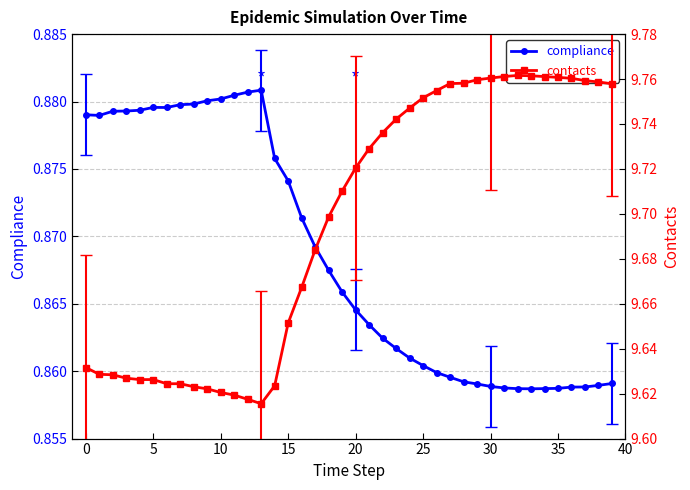

What is the value of the compliance point at the 8th from the left?

0.9